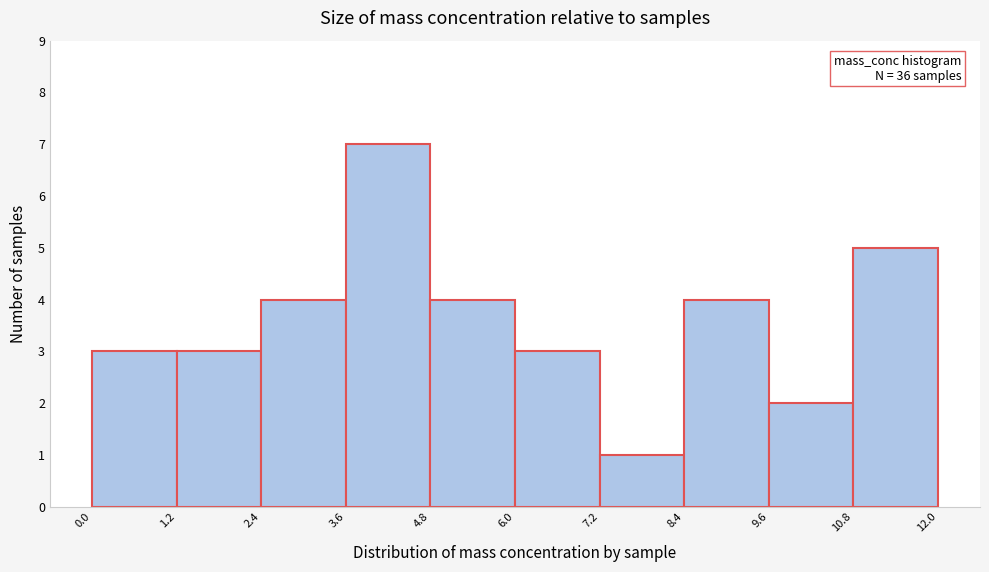

Which range on the x-axis has the tallest bar?

3.6 to 4.8